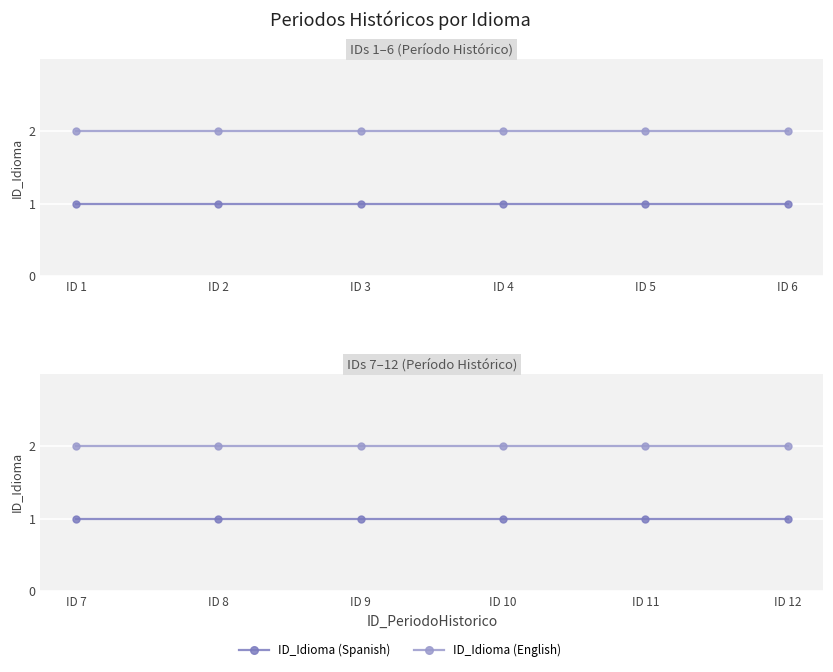

Which series has the widest spread of values?

ID_Idioma (Spanish)